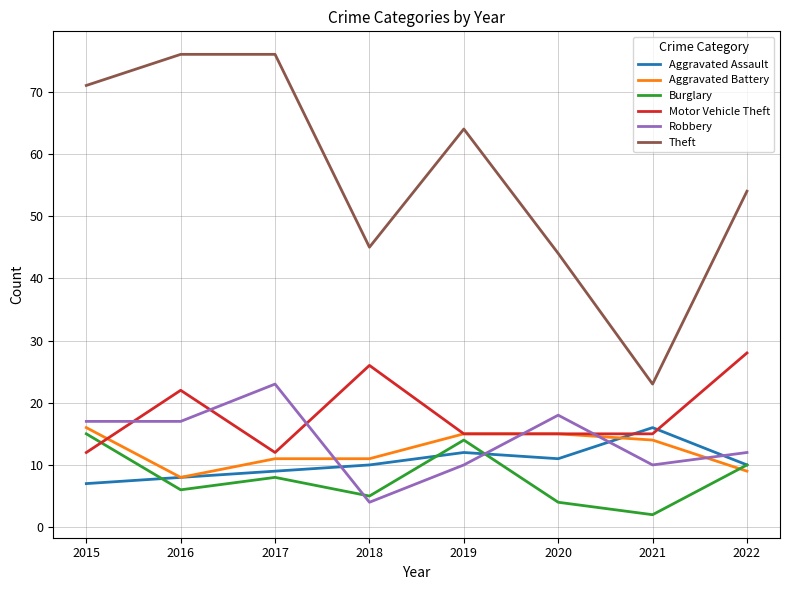

What is the sum of the Burglary values at 2016 and 2022?

16